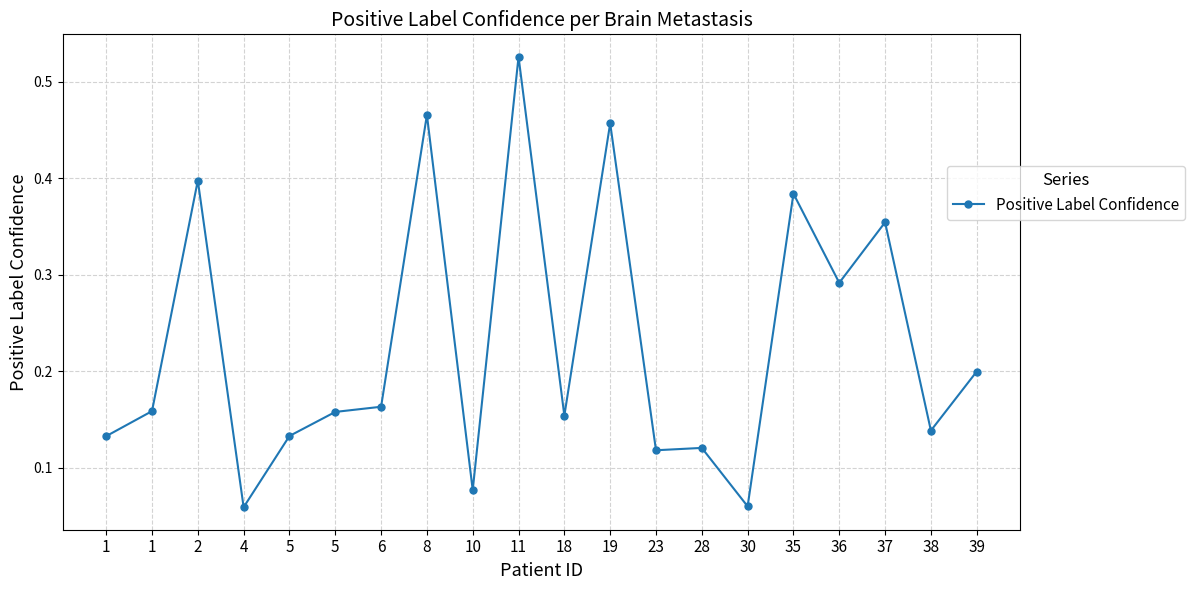

How many data points does each series have?

20